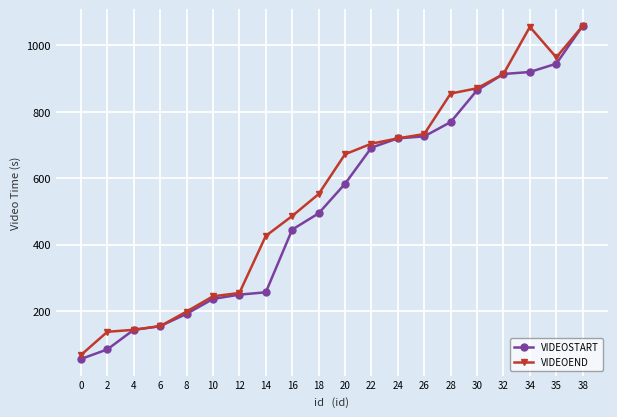

Which series changed the most between 2 and 14?

VIDEOEND